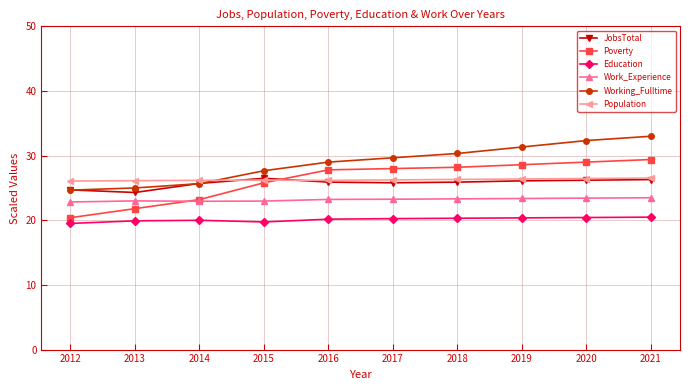

True or false: Education and Working_Fulltime intersect in this chart.

False